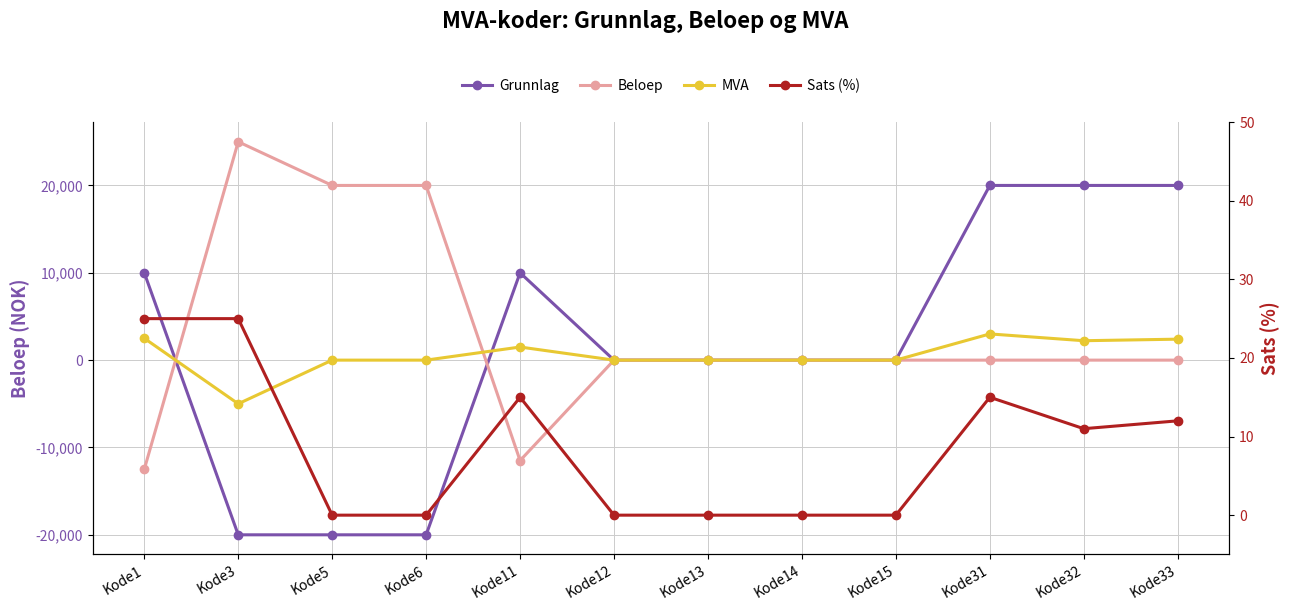

What is the sum of all MVA values?

6622